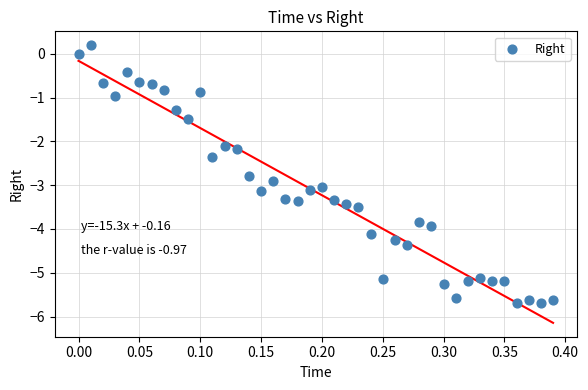

What is the range of X values (max minus min)?

0.4